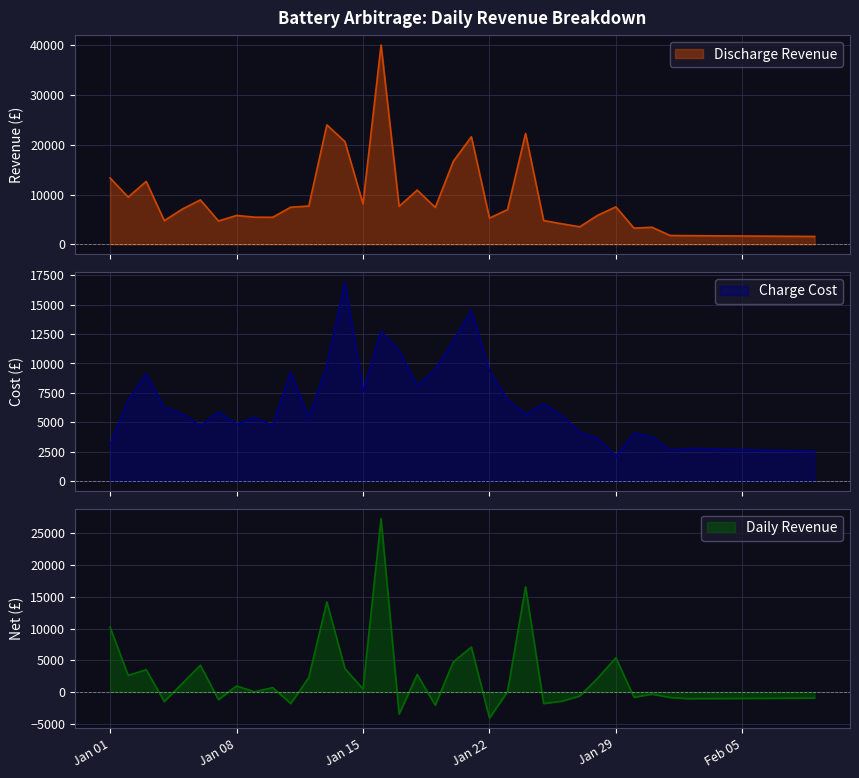

What is the minimum value for Charge Cost?

2116.5